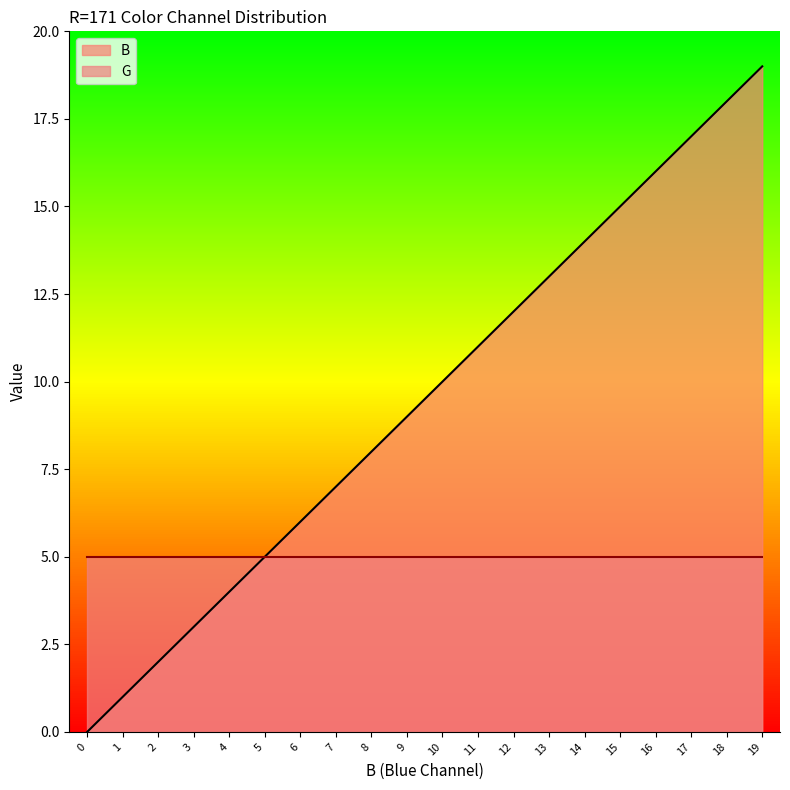

Which series has the largest range (max minus min)?

B